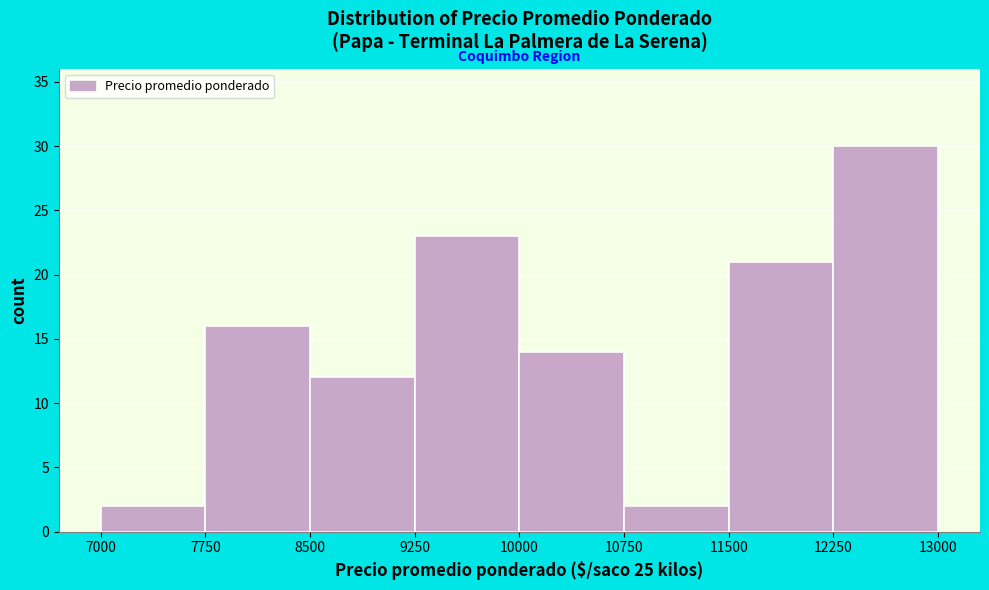

Reading left to right, list every bar in this chart as the range it spans on the x-axis followed by its height. The values are not printed on the chart, so give them approximately, as read against the axis.

7000 to 7750: 2
7750 to 8500: 16
8500 to 9250: 12
9250 to 10000: 23
10000 to 10750: 14
10750 to 11500: 2
11500 to 12250: 21
12250 to 13000: 30